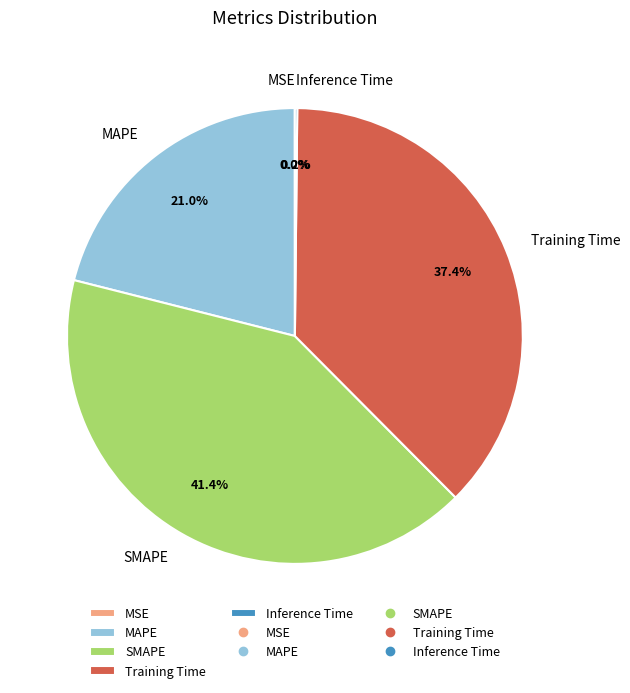

Is there any slice that represents more than half of the pie?

No